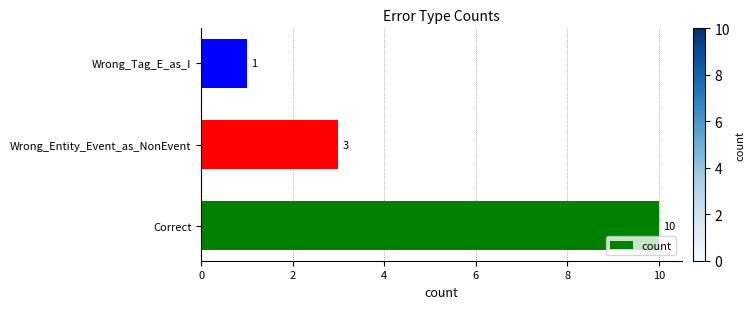

Rank the categories by value from highest to lowest.

Correct, Wrong_Entity_Event_as_NonEvent, Wrong_Tag_E_as_I